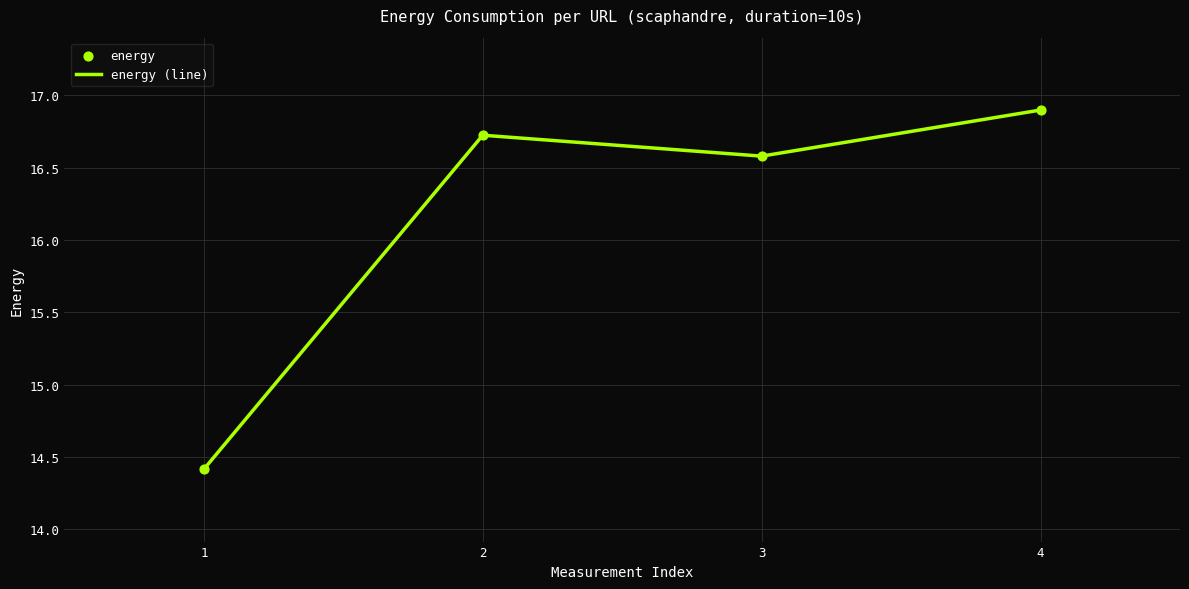

Which category has the highest value across all series?

4